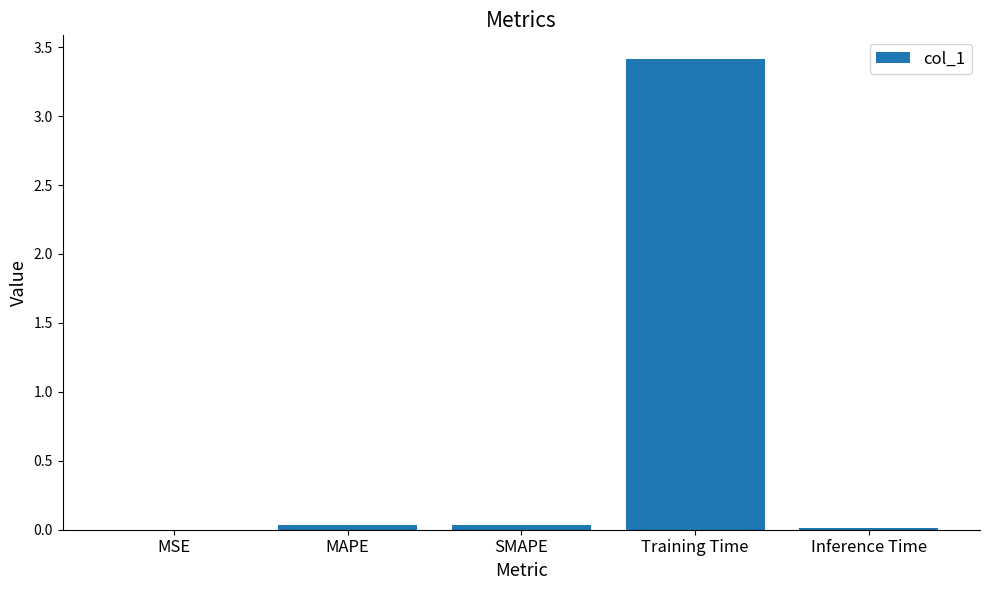

Are the bars horizontal?

No